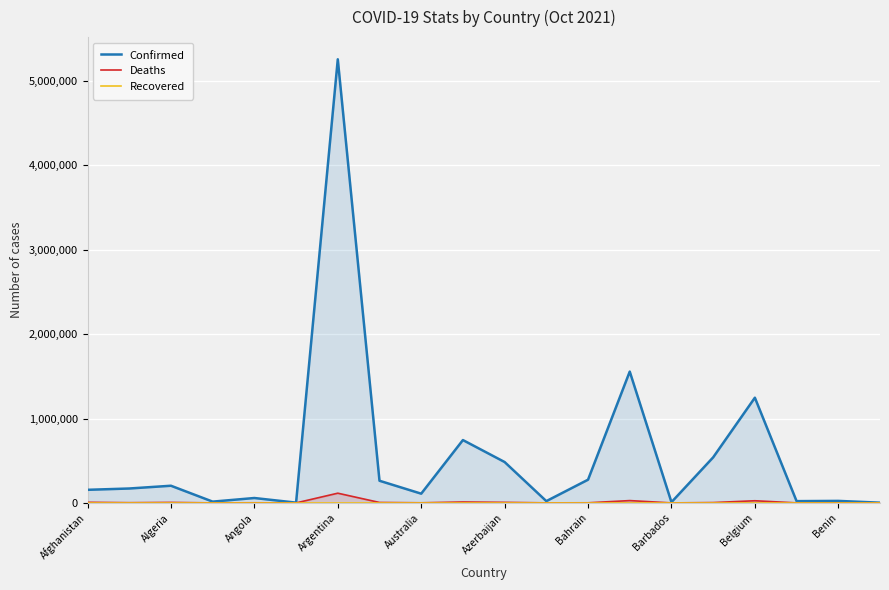

Which series has the largest total across all categories?

Confirmed